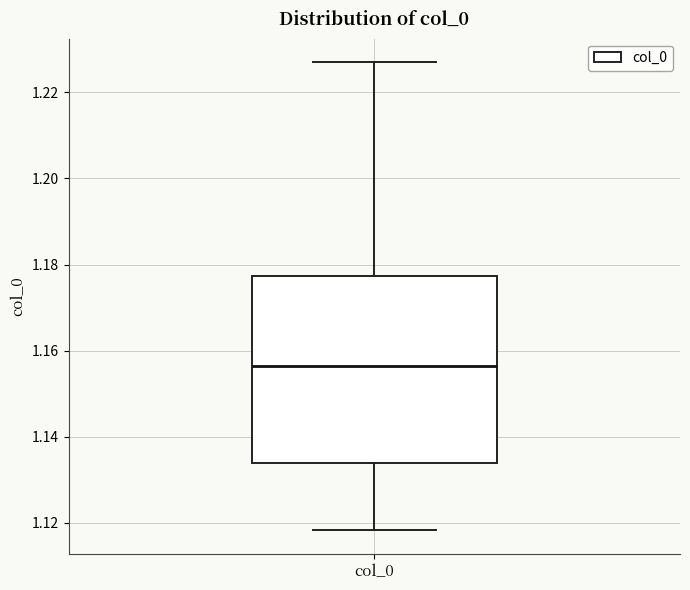

Read this box plot against the y-axis: the position of the median line, the range covered by the box, and the ends of both whiskers. The values are not printed on the chart, so give them approximately, as read against the axis.

median 1.156, box 1.134 to 1.178, whiskers 1.118 to 1.228